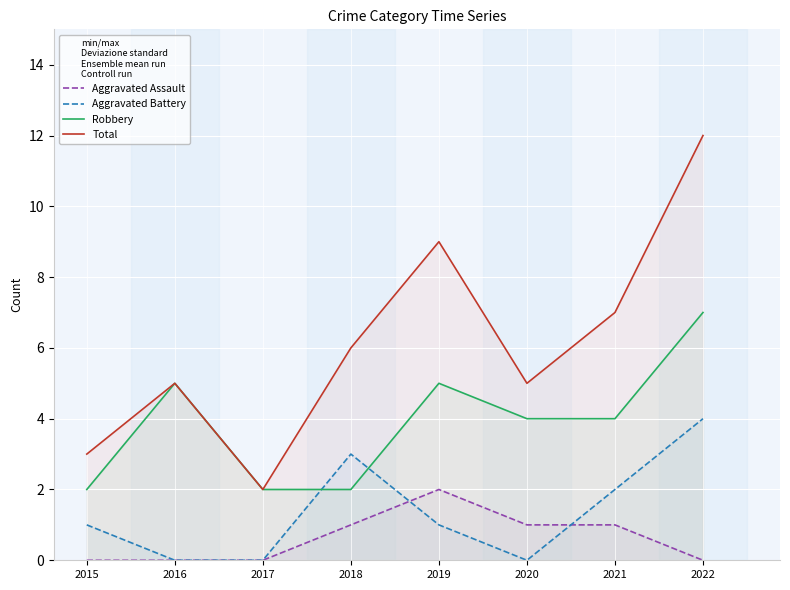

Where does the Robbery series first go above 4?

2016